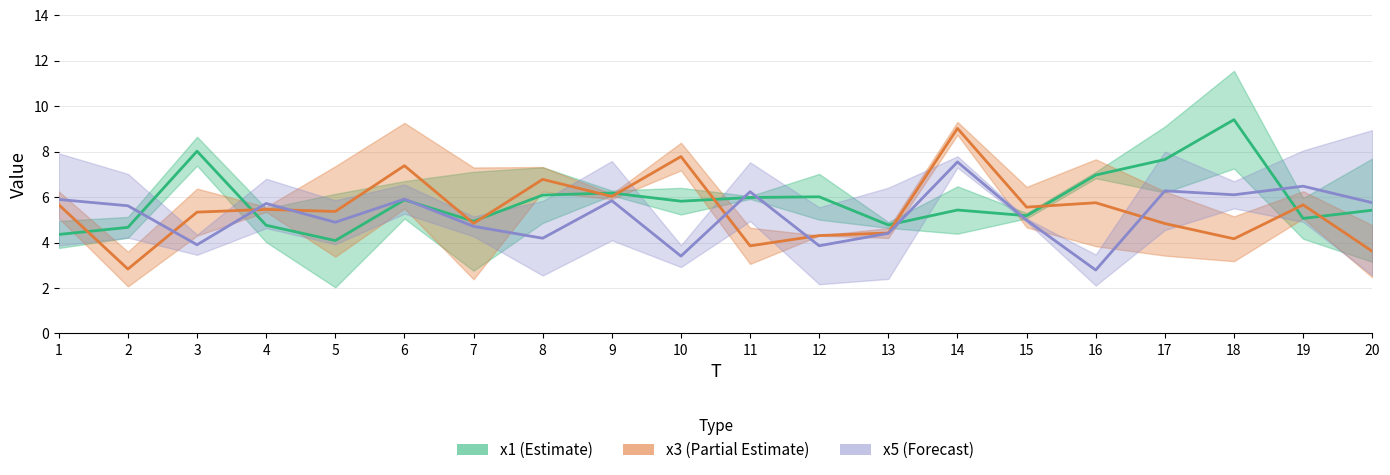

At which category does x5 reach its first local valley?

3